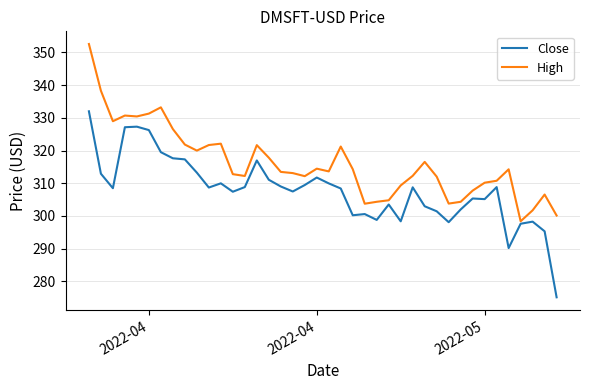

What is the greatest value displayed?

352.6